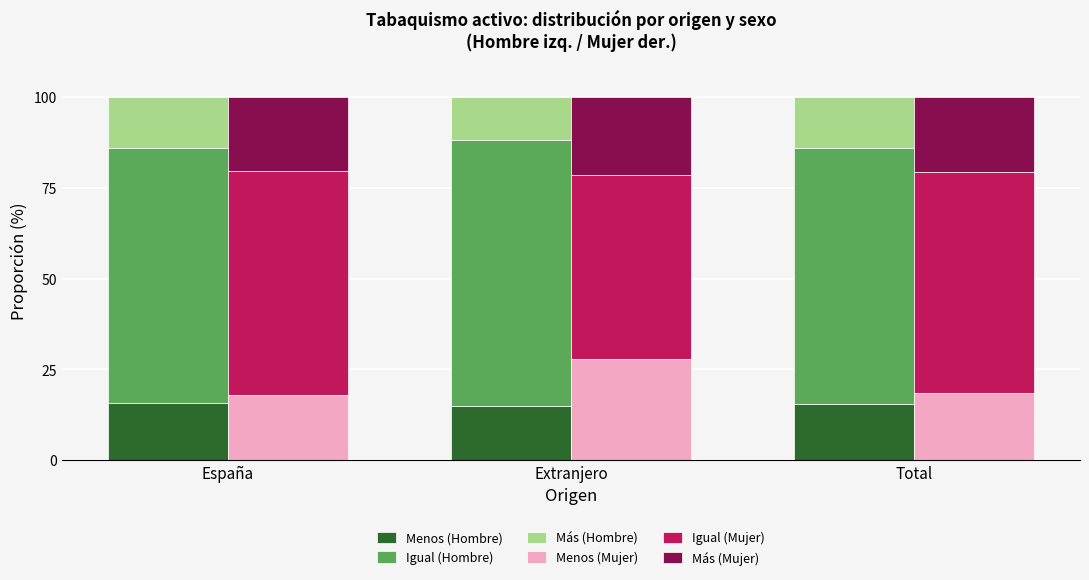

True or false: Más (Mujer) has a value of 21.5 at Extranjero.

True